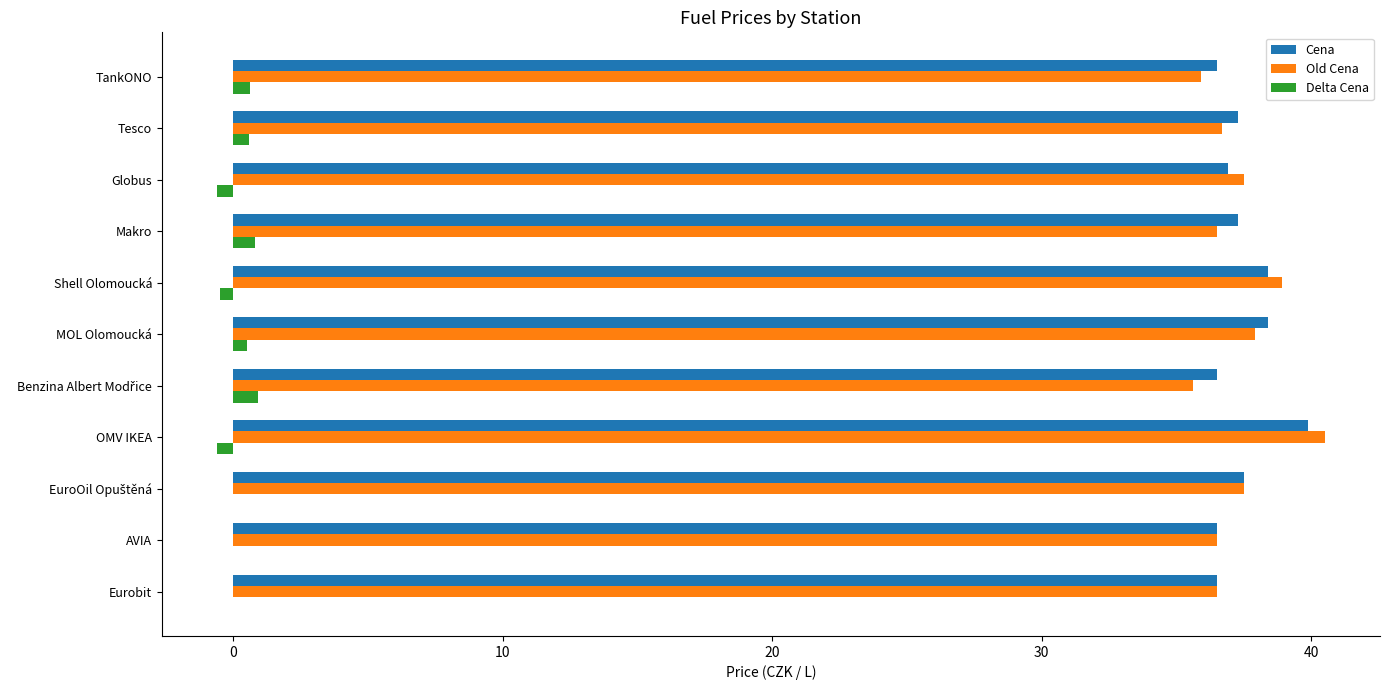

What is the greatest value displayed?

40.5